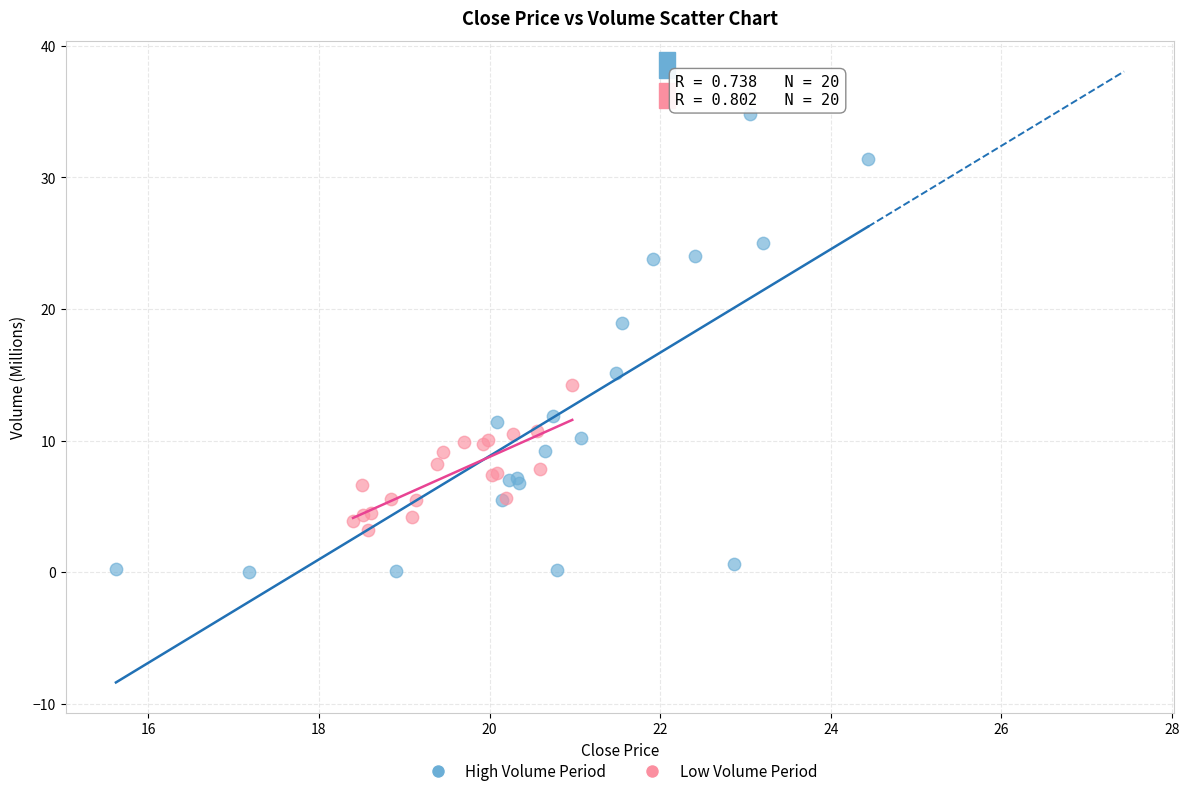

Which series reaches the maximum Y coordinate?

High Volume Period